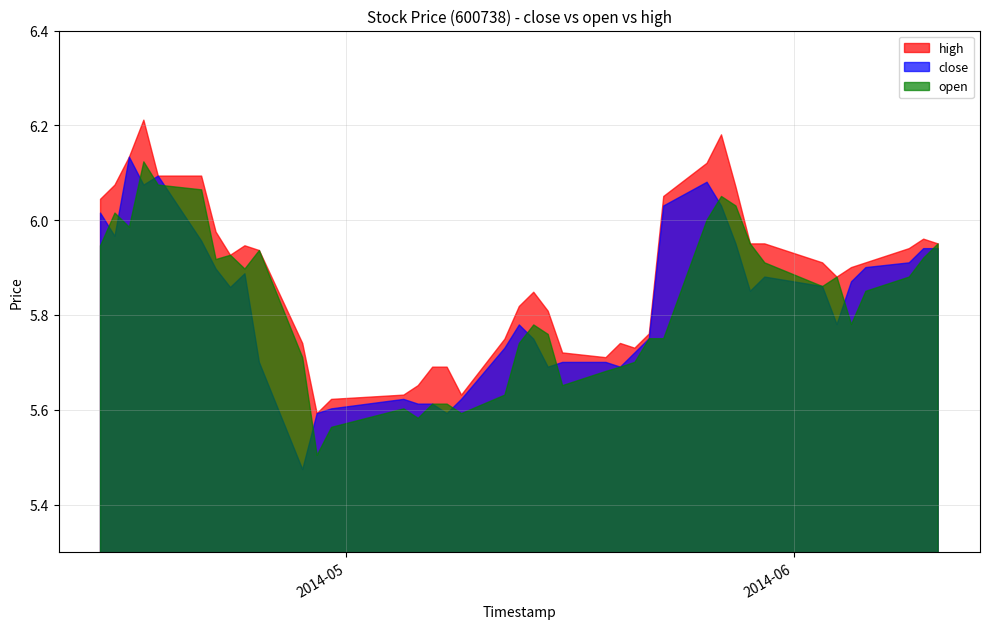

Reading right to left, what are all the values shown in this chart?

close: 2014-06-11=5.9	2014-06-10=5.9	2014-06-09=5.9	2014-06-06=5.9	2014-06-05=5.9	2014-06-04=5.8	2014-06-03=5.9	2014-05-30=5.9	2014-05-29=5.8	2014-05-28=6.0	2014-05-27=6.0	2014-05-26=6.1	2014-05-23=6.0	2014-05-22=5.8	2014-05-21=5.7	2014-05-20=5.7	2014-05-19=5.7	2014-05-16=5.7	2014-05-15=5.7	2014-05-14=5.7	2014-05-13=5.8	2014-05-12=5.7	2014-05-09=5.6	2014-05-08=5.6	2014-05-07=5.6	2014-05-06=5.6	2014-05-05=5.6	2014-04-30=5.6	2014-04-29=5.6	2014-04-28=5.5	2014-04-25=5.7	2014-04-24=5.9	2014-04-23=5.9	2014-04-22=5.9	2014-04-21=6.0	2014-04-18=6.1	2014-04-17=6.1	2014-04-16=6.1	2014-04-15=6.0	2014-04-14=6.0
open: 2014-06-11=6.0	2014-06-10=5.9	2014-06-09=5.9	2014-06-06=5.8	2014-06-05=5.8	2014-06-04=5.9	2014-06-03=5.9	2014-05-30=5.9	2014-05-29=6.0	2014-05-28=6.0	2014-05-27=6.0	2014-05-26=6.0	2014-05-23=5.8	2014-05-22=5.8	2014-05-21=5.7	2014-05-20=5.7	2014-05-19=5.7	2014-05-16=5.7	2014-05-15=5.8	2014-05-14=5.8	2014-05-13=5.7	2014-05-12=5.6	2014-05-09=5.6	2014-05-08=5.6	2014-05-07=5.6	2014-05-06=5.6	2014-05-05=5.6	2014-04-30=5.6	2014-04-29=5.5	2014-04-28=5.7	2014-04-25=5.9	2014-04-24=5.9	2014-04-23=5.9	2014-04-22=5.9	2014-04-21=6.1	2014-04-18=6.1	2014-04-17=6.1	2014-04-16=6.0	2014-04-15=6.0	2014-04-14=5.9
high: 2014-06-11=6.0	2014-06-10=6.0	2014-06-09=5.9	2014-06-06=5.9	2014-06-05=5.9	2014-06-04=5.9	2014-06-03=5.9	2014-05-30=6.0	2014-05-29=6.0	2014-05-28=6.1	2014-05-27=6.2	2014-05-26=6.1	2014-05-23=6.0	2014-05-22=5.8	2014-05-21=5.7	2014-05-20=5.7	2014-05-19=5.7	2014-05-16=5.7	2014-05-15=5.8	2014-05-14=5.8	2014-05-13=5.8	2014-05-12=5.7	2014-05-09=5.6	2014-05-08=5.7	2014-05-07=5.7	2014-05-06=5.7	2014-05-05=5.6	2014-04-30=5.6	2014-04-29=5.6	2014-04-28=5.7	2014-04-25=5.9	2014-04-24=5.9	2014-04-23=5.9	2014-04-22=6.0	2014-04-21=6.1	2014-04-18=6.1	2014-04-17=6.2	2014-04-16=6.1	2014-04-15=6.1	2014-04-14=6.0